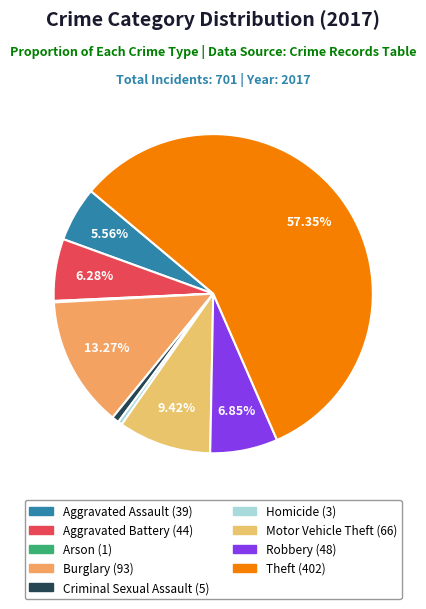

Count the number of slices in the pie.

9